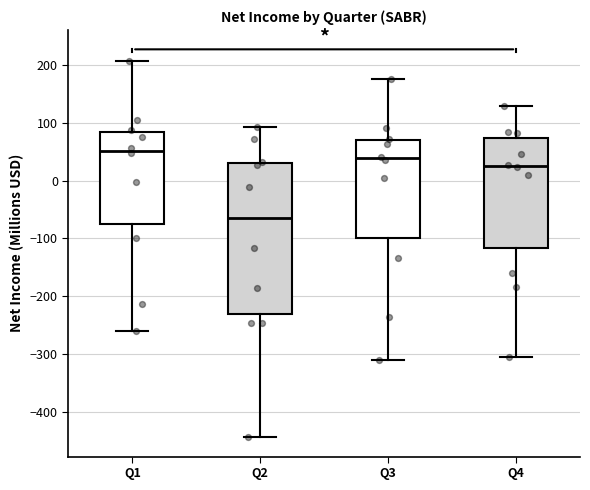

Reading left to right, read every box against the y-axis: the position of its median line, the range the box covers, and the ends of its whiskers. The values are not printed on the chart, so give them approximately, as read against the axis.

Q1: median 50, box -80 to 80, whiskers -260 to 210
Q2: median -60, box -230 to 30, whiskers -440 to 90
Q3: median 40, box -100 to 70, whiskers -310 to 180
Q4: median 30, box -120 to 70, whiskers -310 to 130